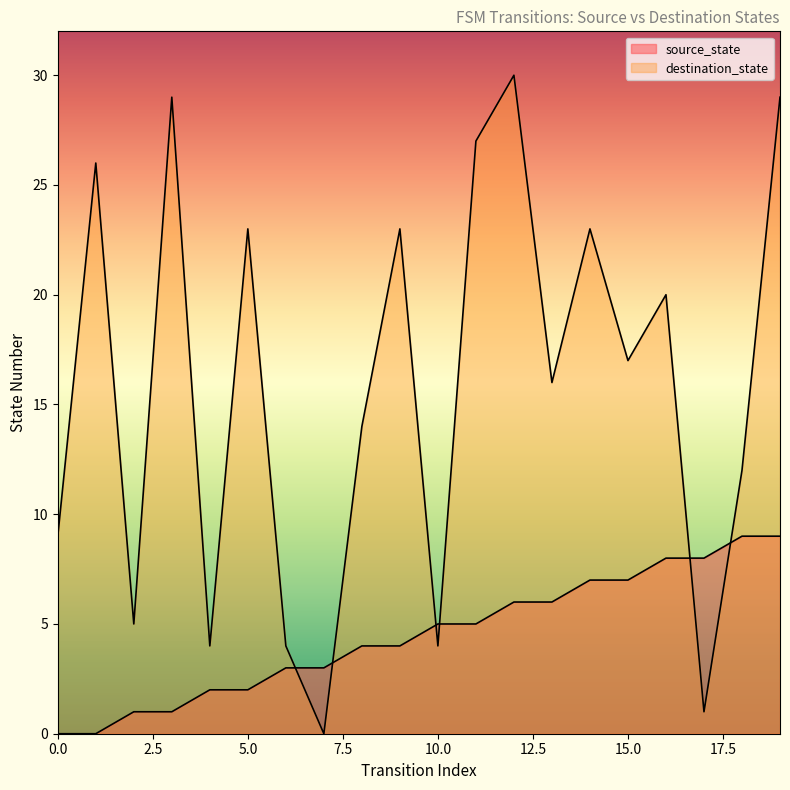

Rank the categories by source_state value from highest to lowest.

18, 19, 16, 17, 14, 15, 12, 13, 10, 11, 8, 9, 6, 7, 4, 5, 2, 3, 0, 1